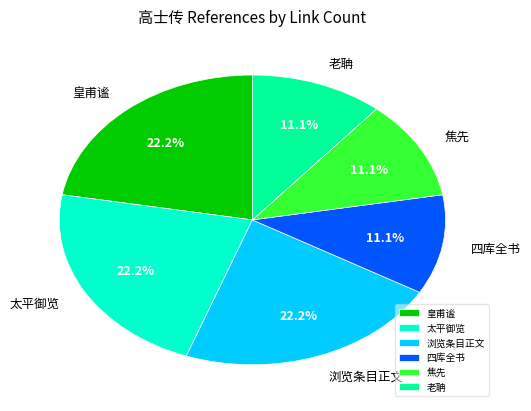

The 浏览条目正文 slice represents 1% of the pie. True or false?

False